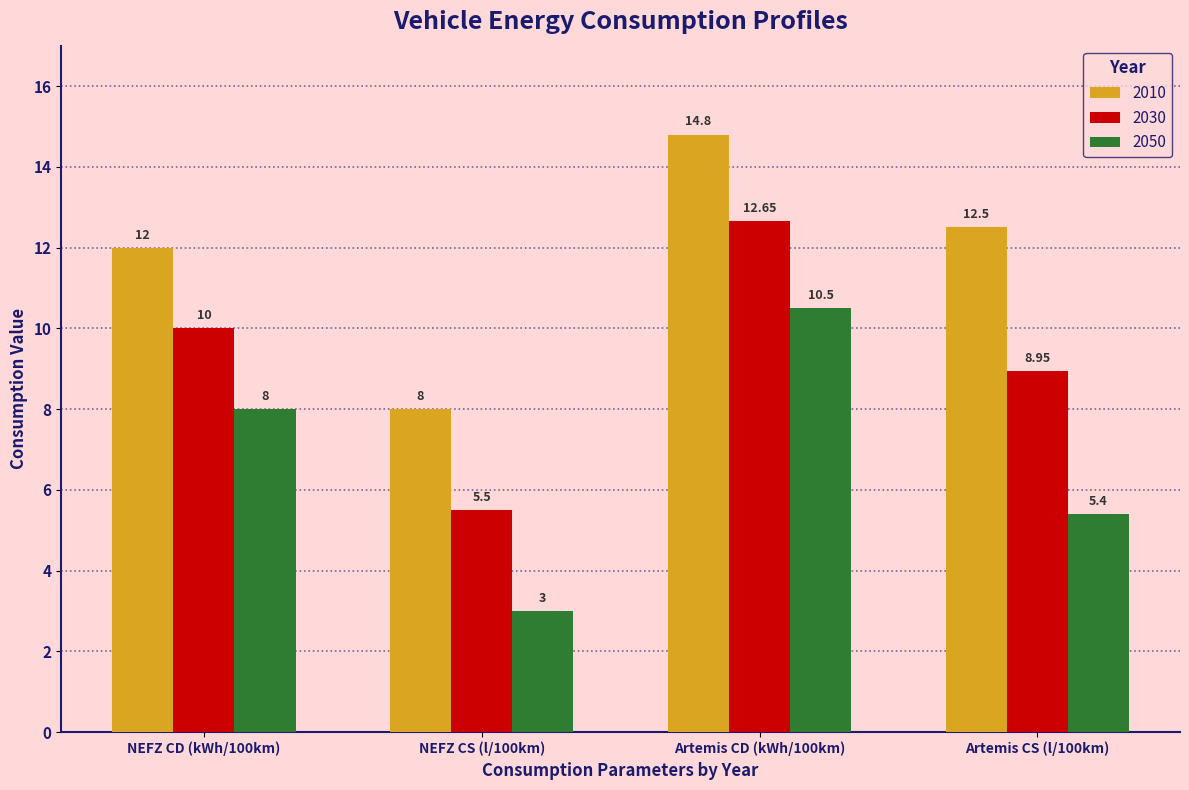

What is the smallest value displayed?

3.0